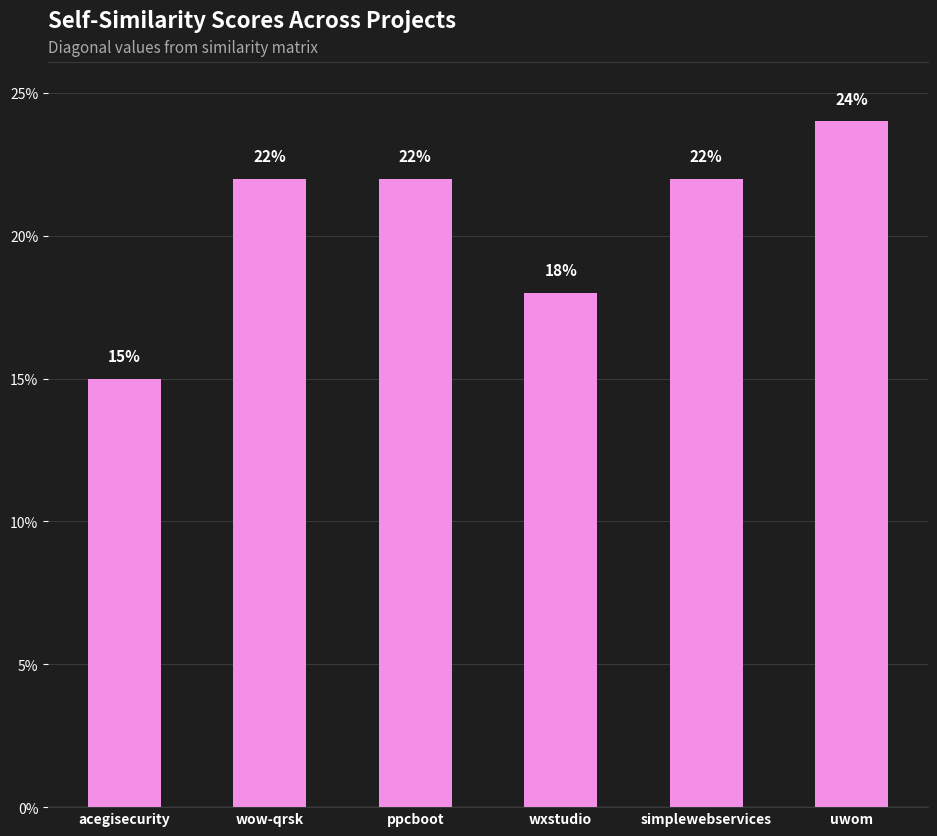

What is the difference between the values at uwom and wxstudio?

0.1